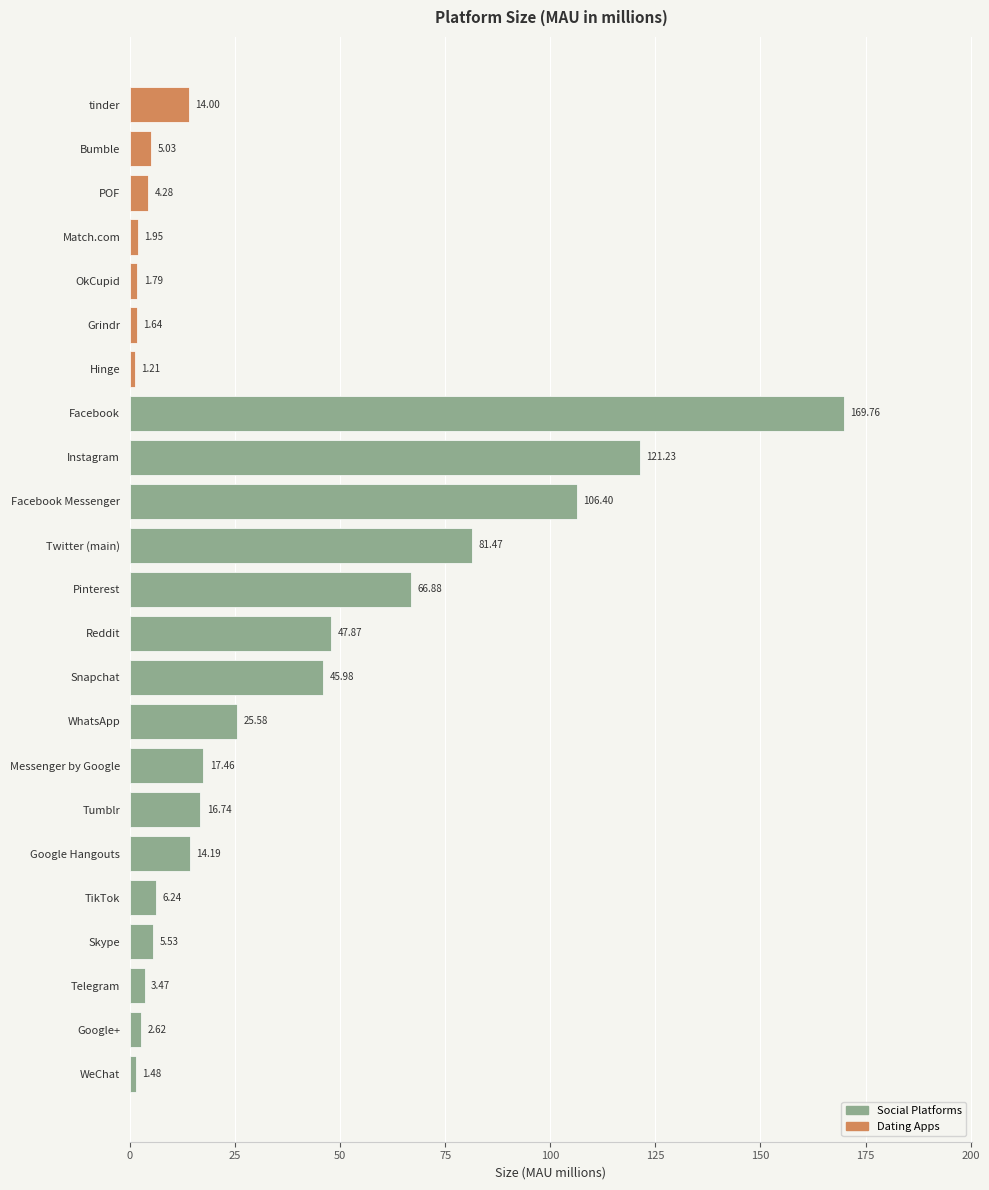

What is the greatest value displayed?

169.8